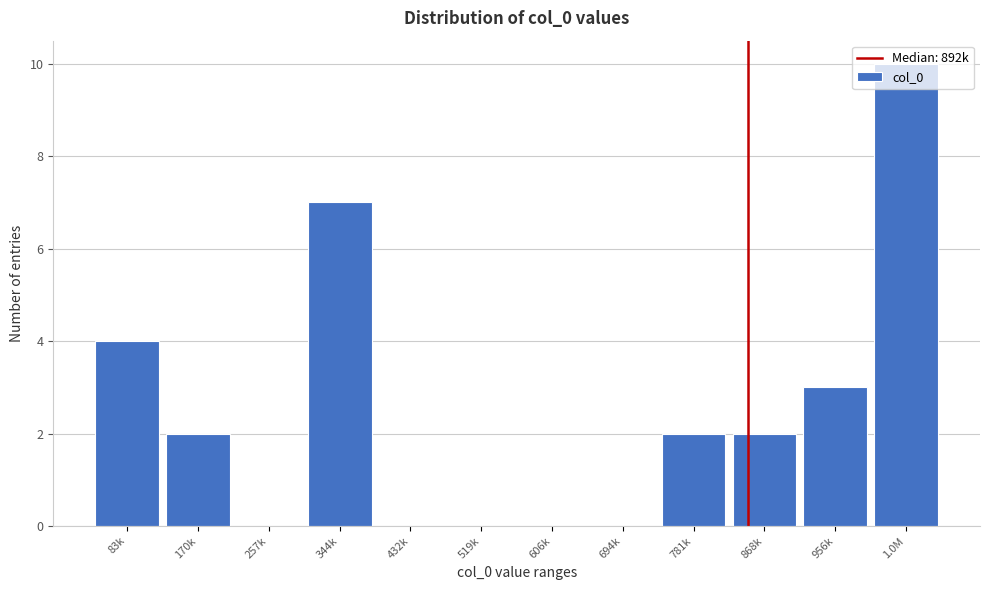

What is the change in value from 344k to 781k?

-5